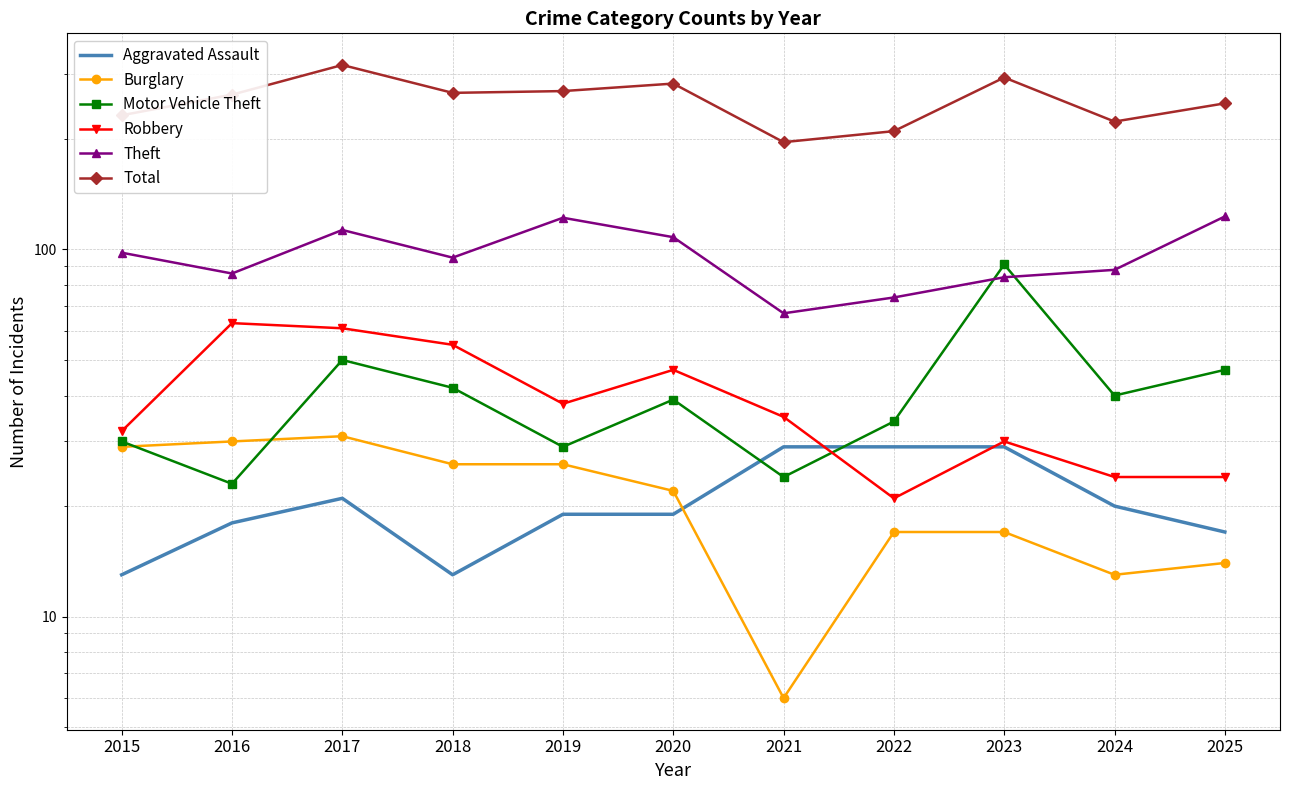

Which has a higher value, 2016 or 2020?

2020